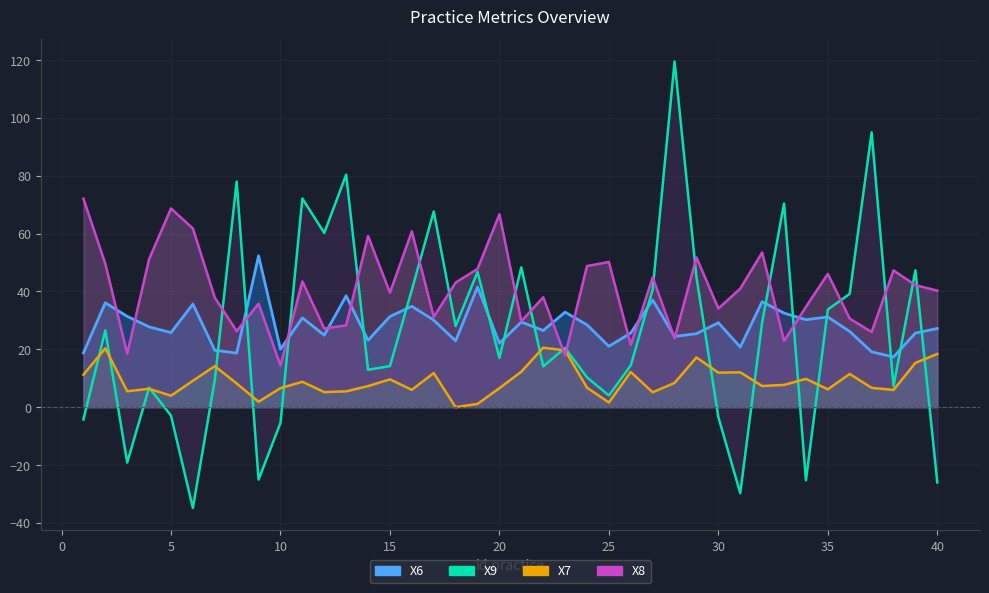

The value of X9 at 29 is 12.8. True or false?

False